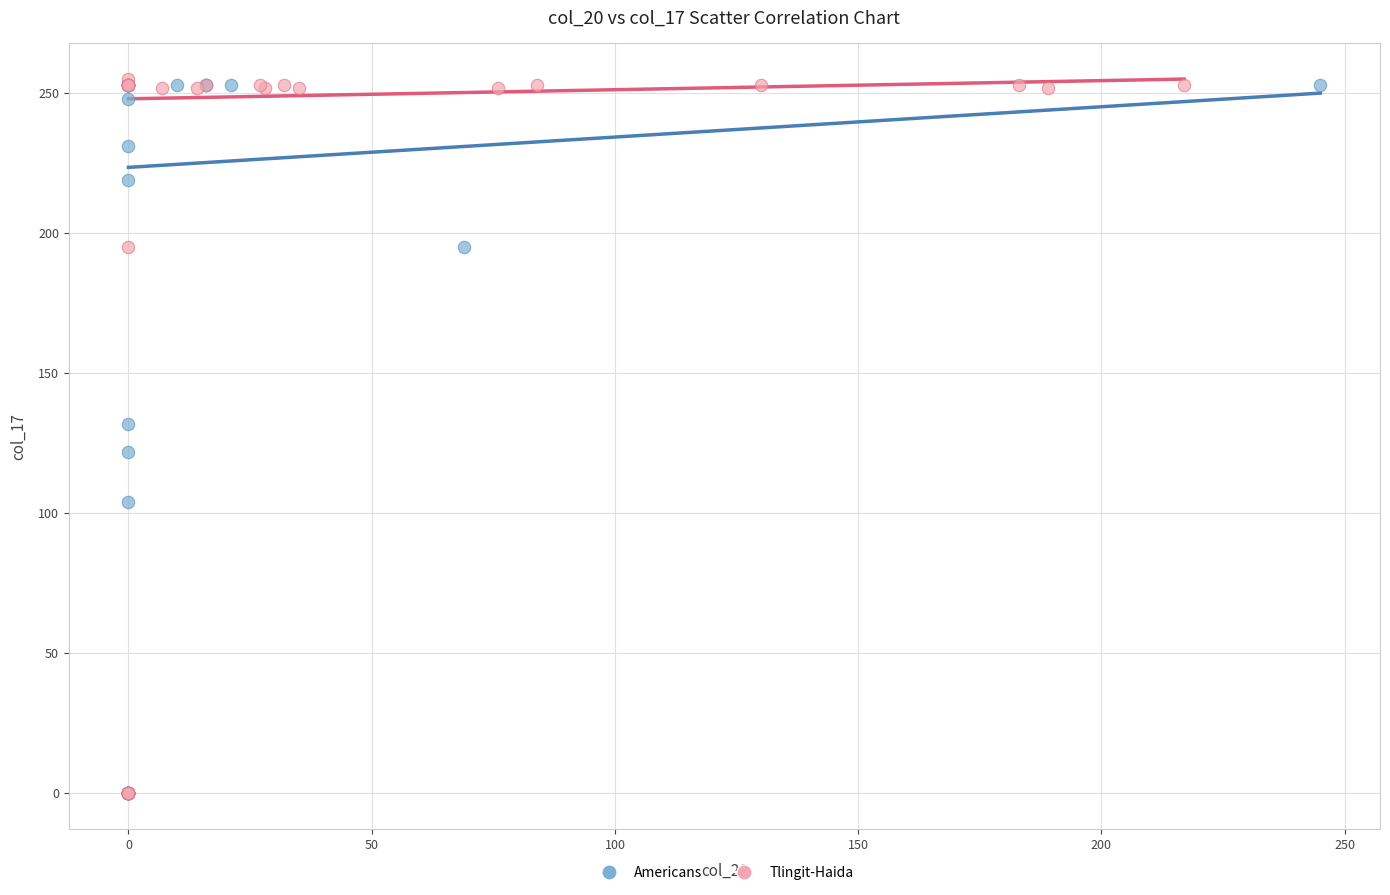

What are all the series names shown in the legend?

Americans, Tlingit-Haida